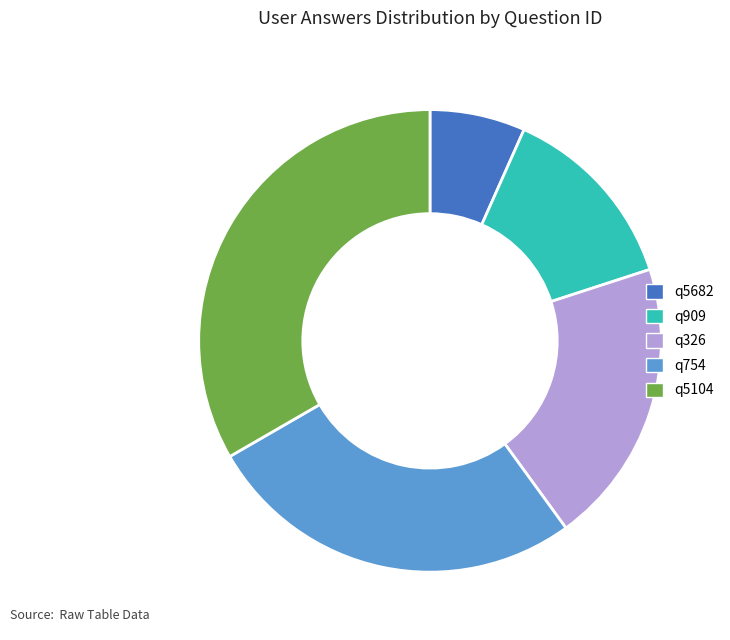

Which category has the smallest portion of the pie?

q5682